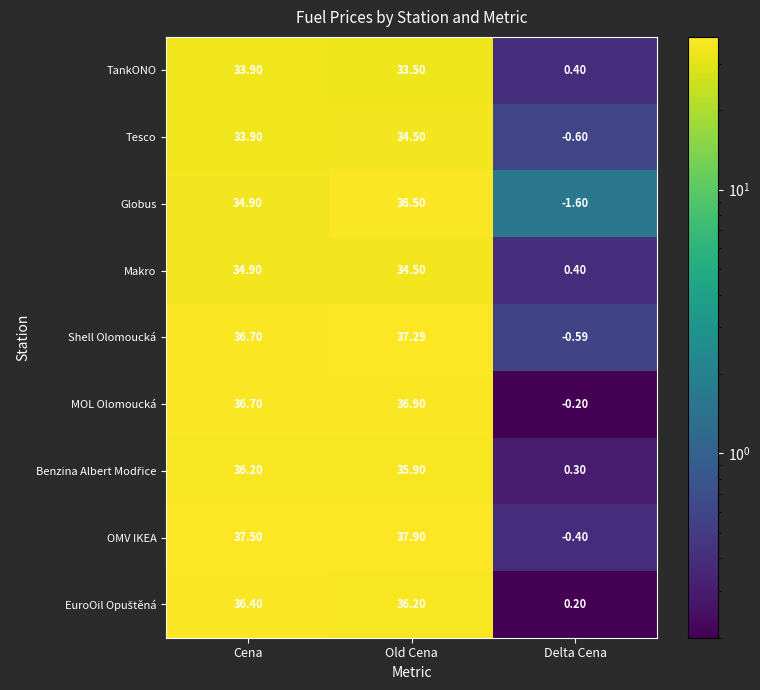

What is the minimum value shown in the chart?

-1.6